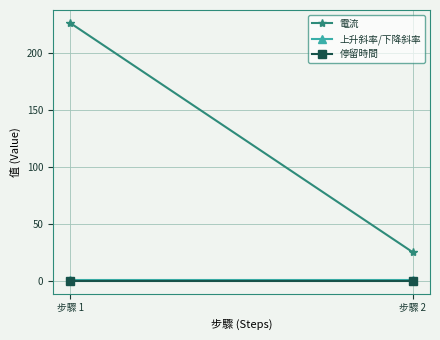

List the labels in order of 電流 value, smallest first.

步驟 2, 步驟 1